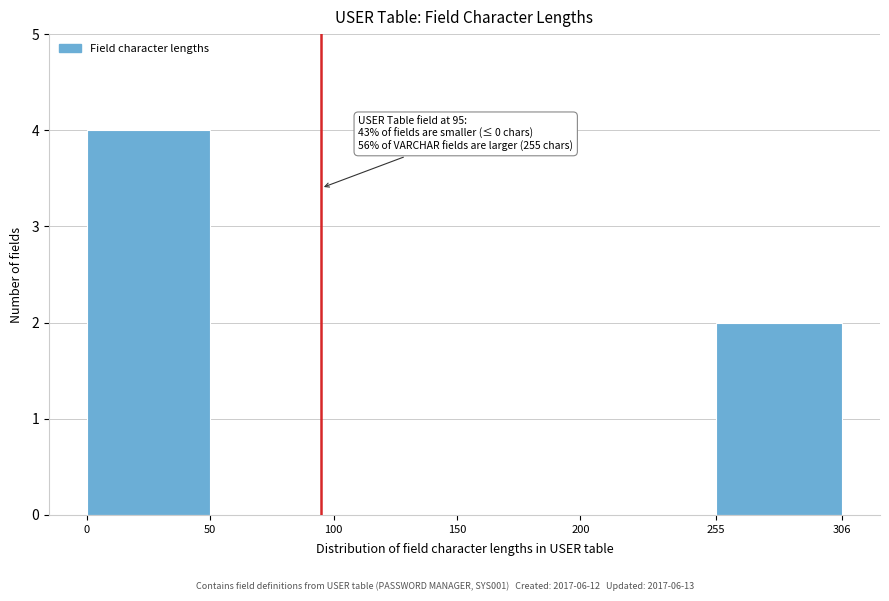

Over which range of the x-axis is the bar tallest?

0 to 50